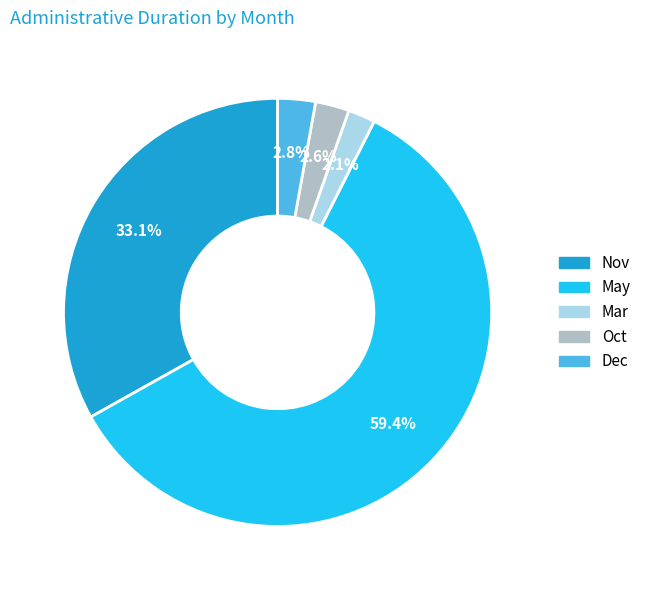

Is there any slice that represents more than half of the pie?

Yes